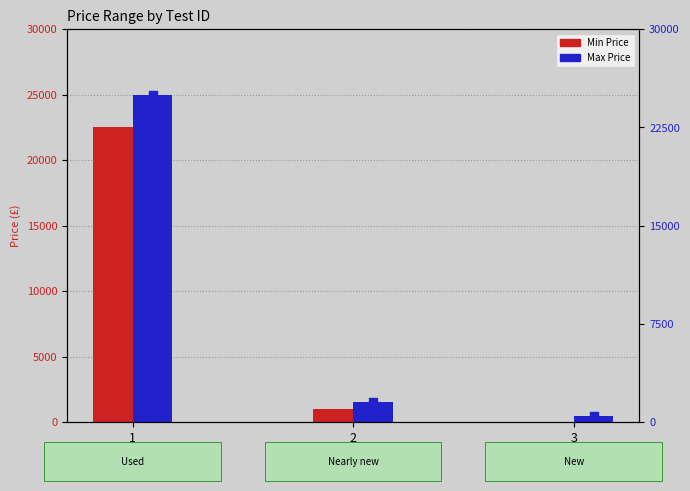

At which category is the sum across all series the highest?

1
Audi A1